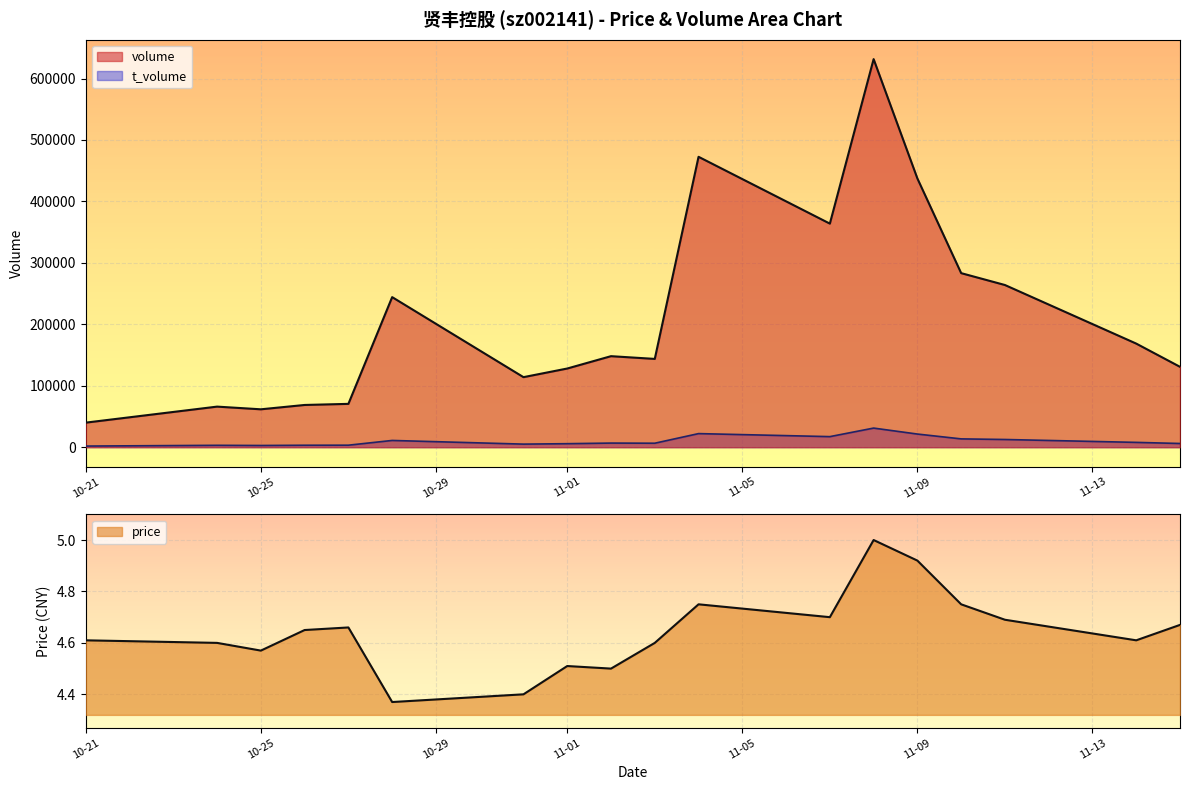

What is the difference between the second highest and second lowest values in the volume series?

410955.0